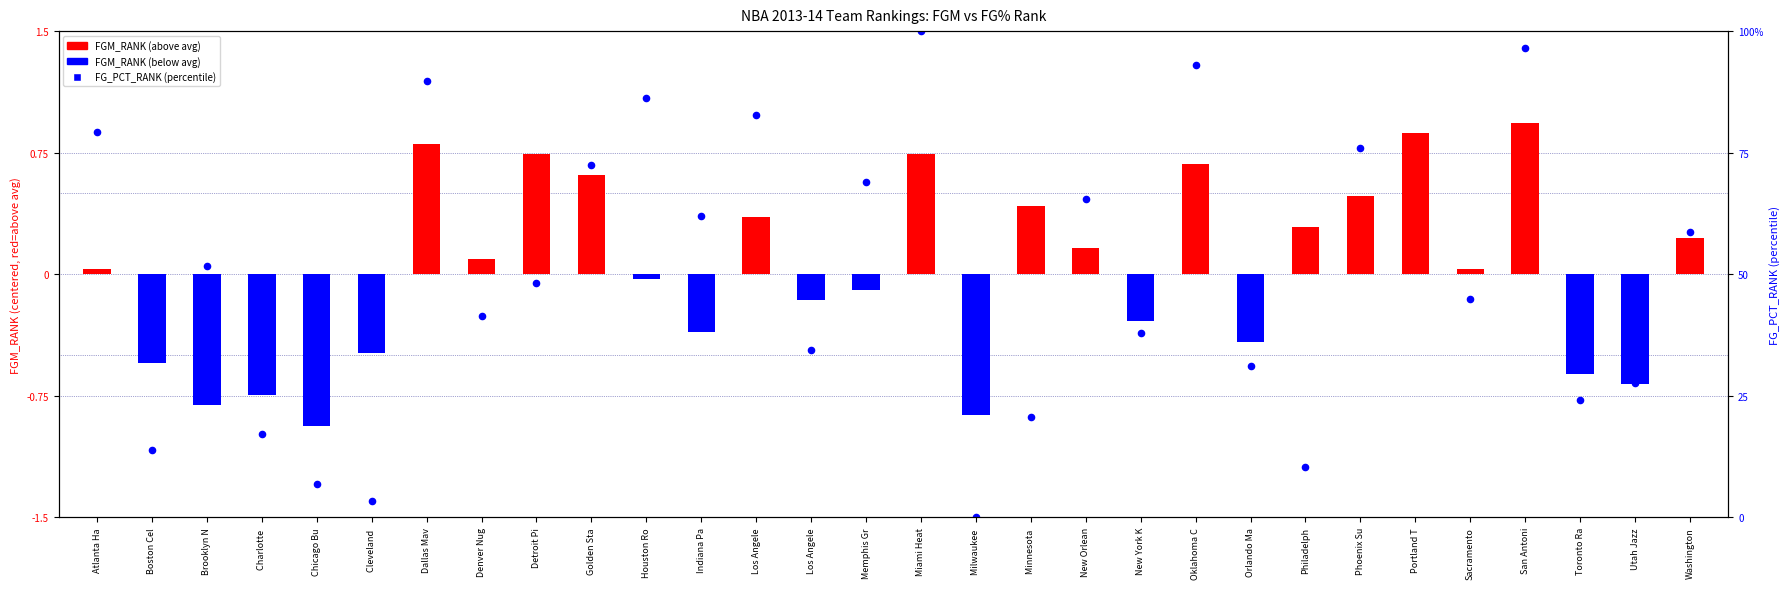

Which series contains the lowest Y value?

FGM_RANK (centered)